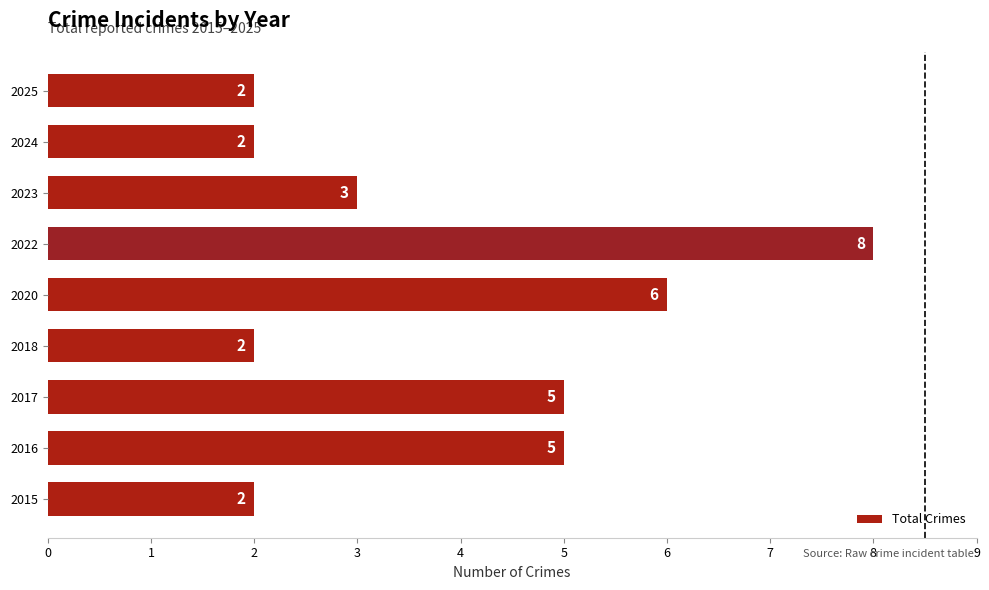

The value at 2017 is 5. True or false?

True